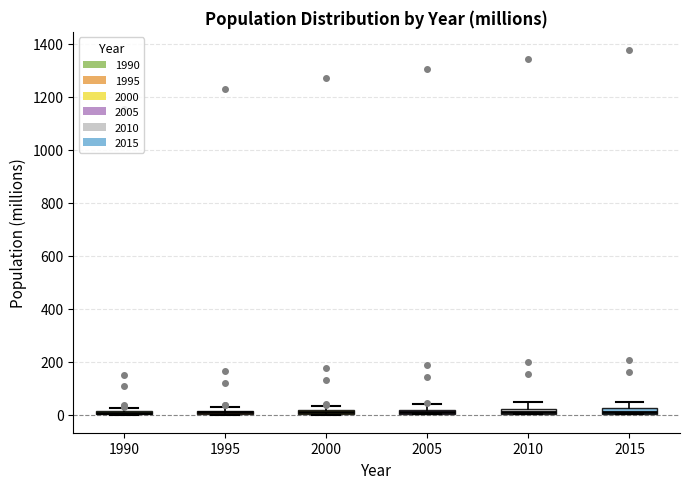

Where is the lower edge of the box at x = 2015 on the y-axis? The values are not printed on the chart, so give them approximately, as read against the axis.

0